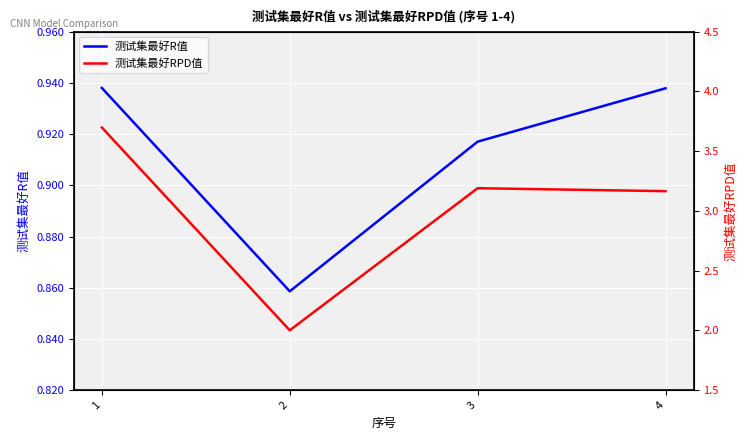

Where is the first local maximum for 测试集最好RPD值?

3